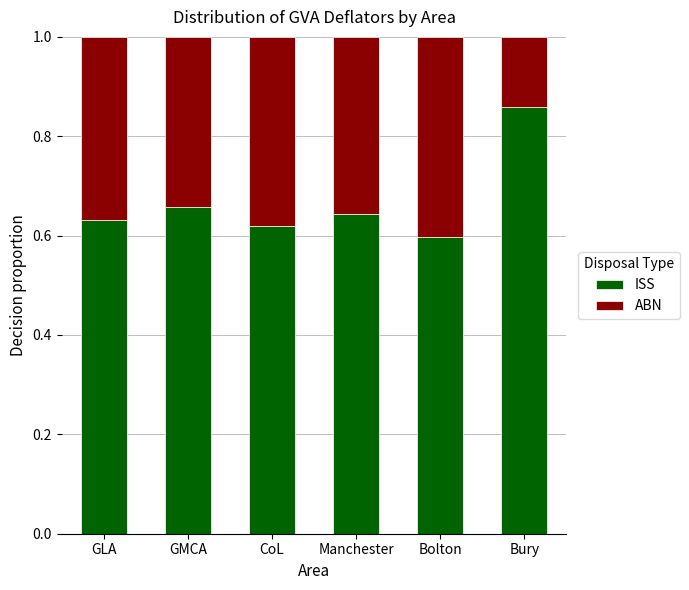

Does the chart contain stacked bars?

Yes